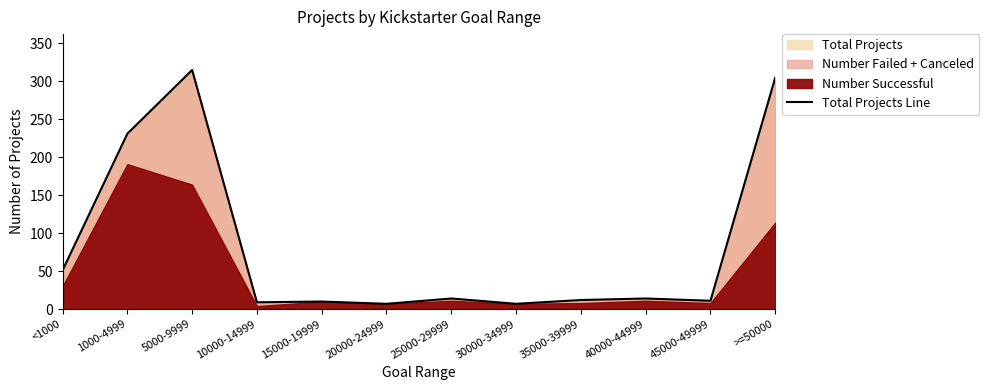

True or false: the data shows 10 at 30000-34999.

False